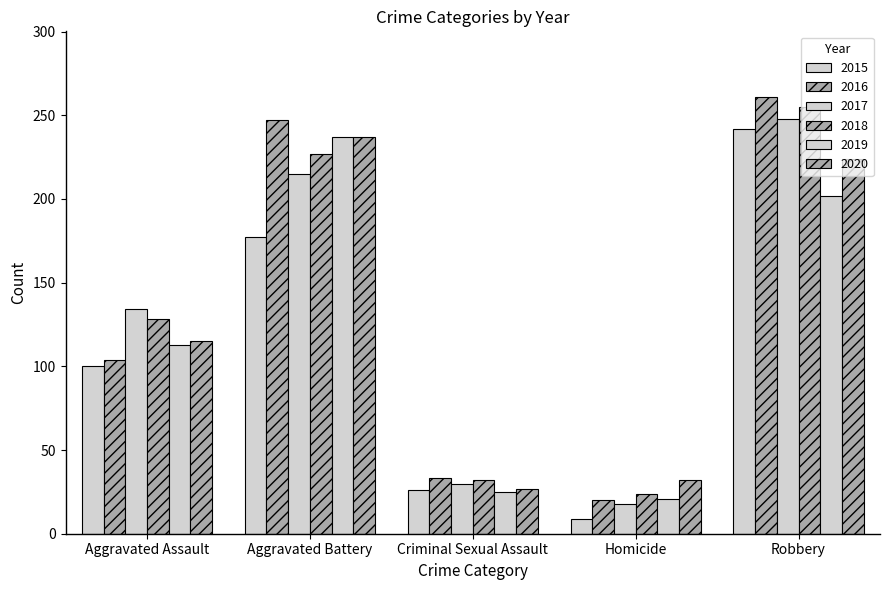

How many bars are there in total?

30